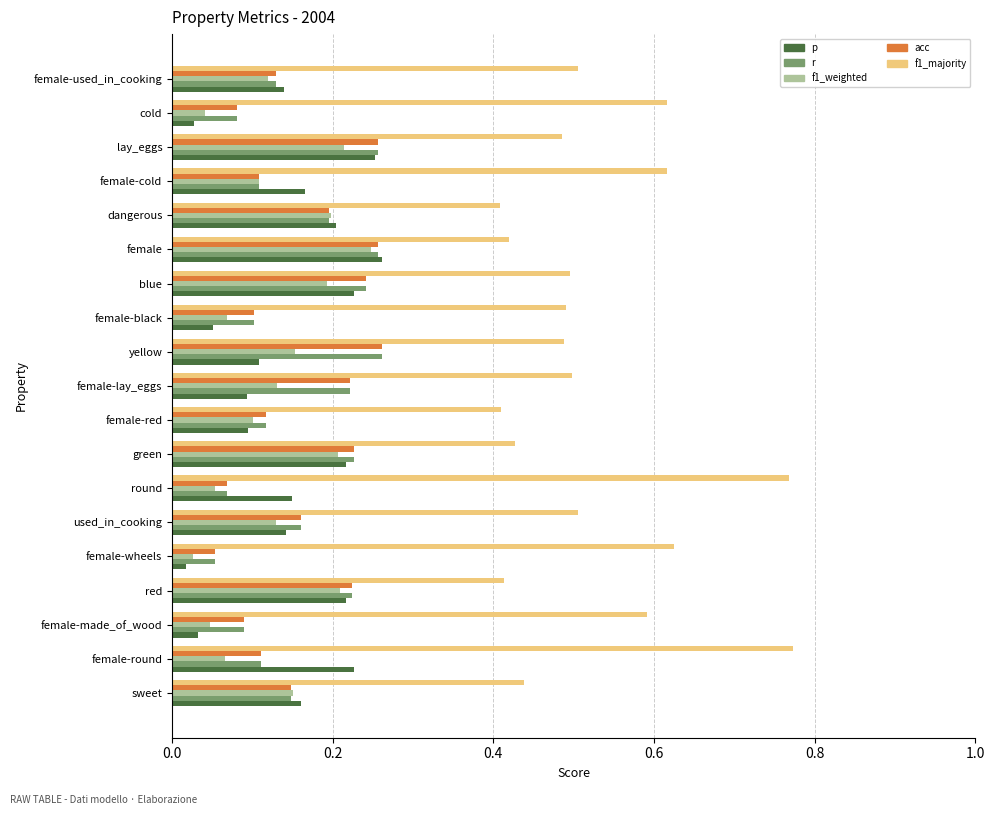

Which series has the largest total across all categories?

f1_majority